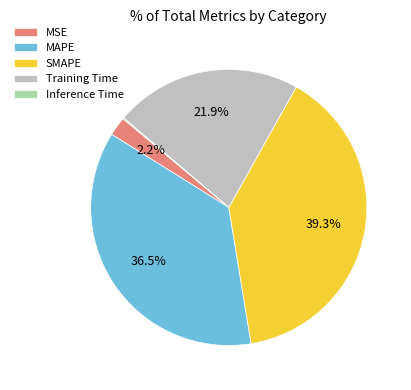

Between MSE and Training Time, which is larger?

Training Time